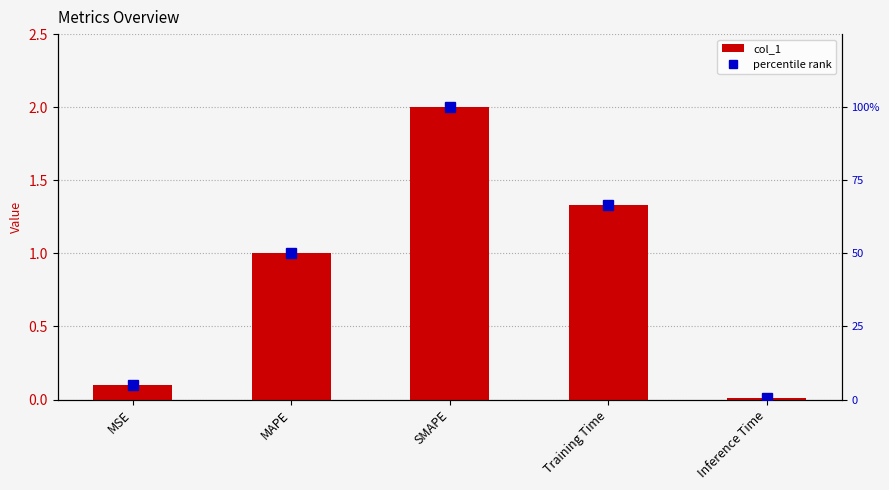

Which series has the largest total across all categories?

percentile rank